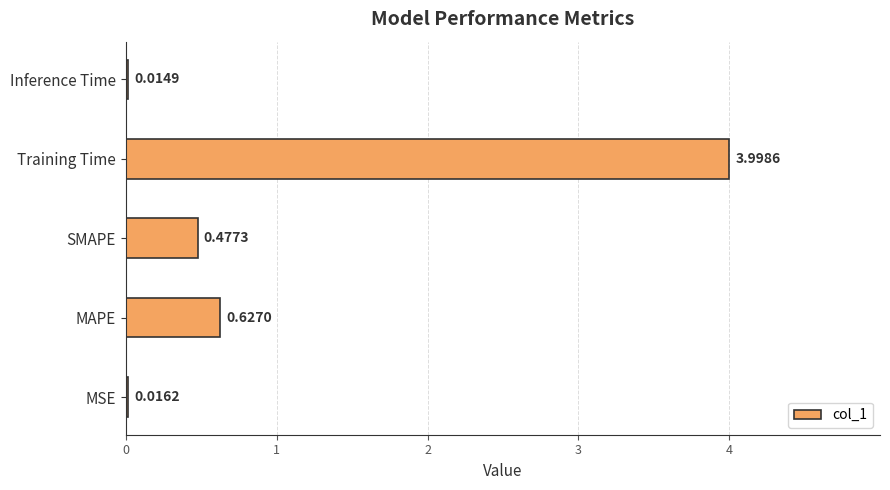

What is the change in value from MSE to SMAPE?

+0.5